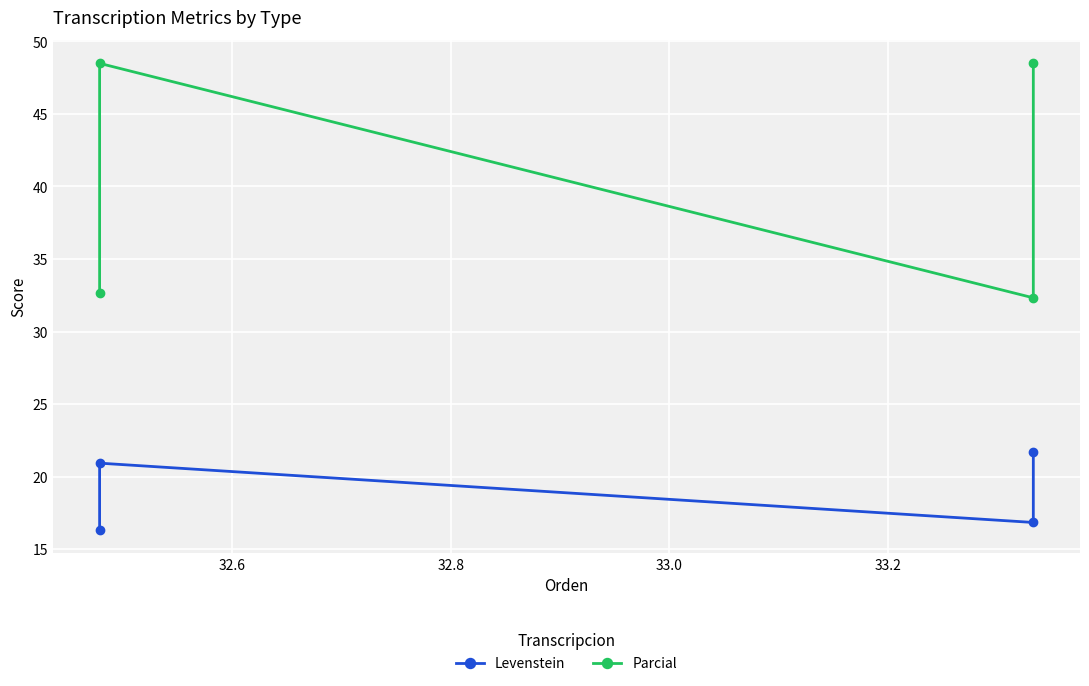

Between 32.6 and 32.8, which series saw the biggest shift?

Parcial